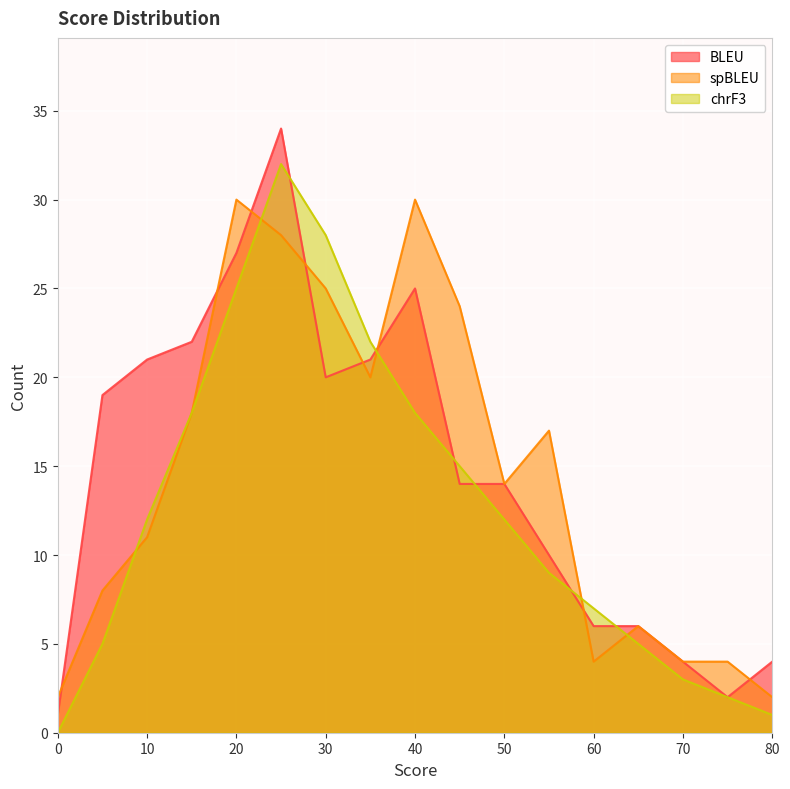

True or false: chrF3 has more than 0 points higher than both neighbors.

True